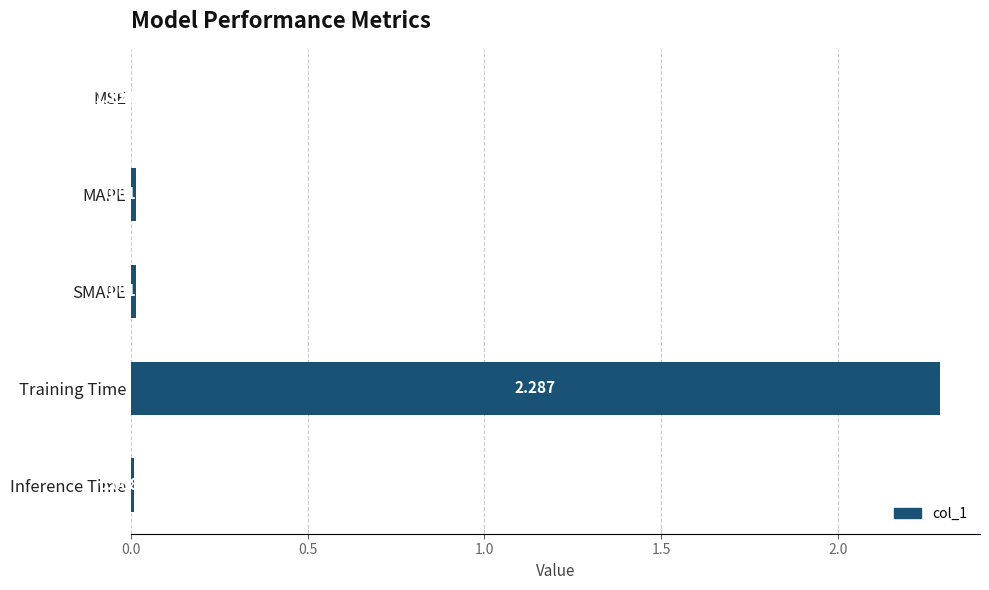

How many categories are shown in the chart?

5